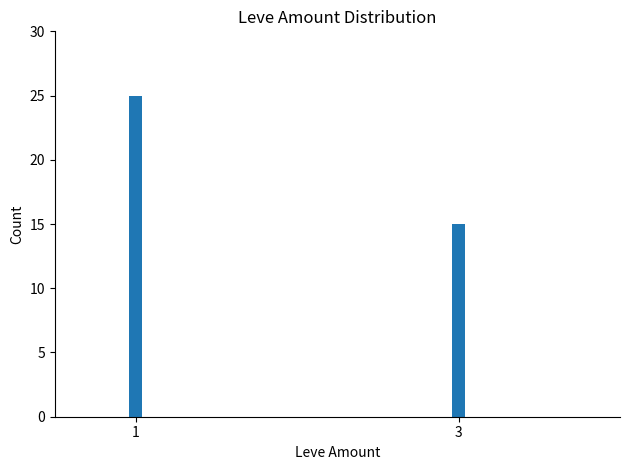

Approximately how many times larger is the value at 3 compared to 1?

0.6